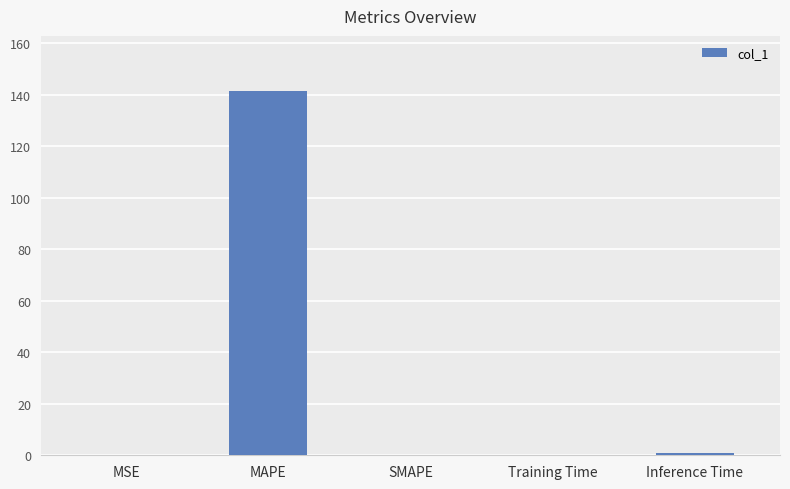

Are the bars horizontal?

No